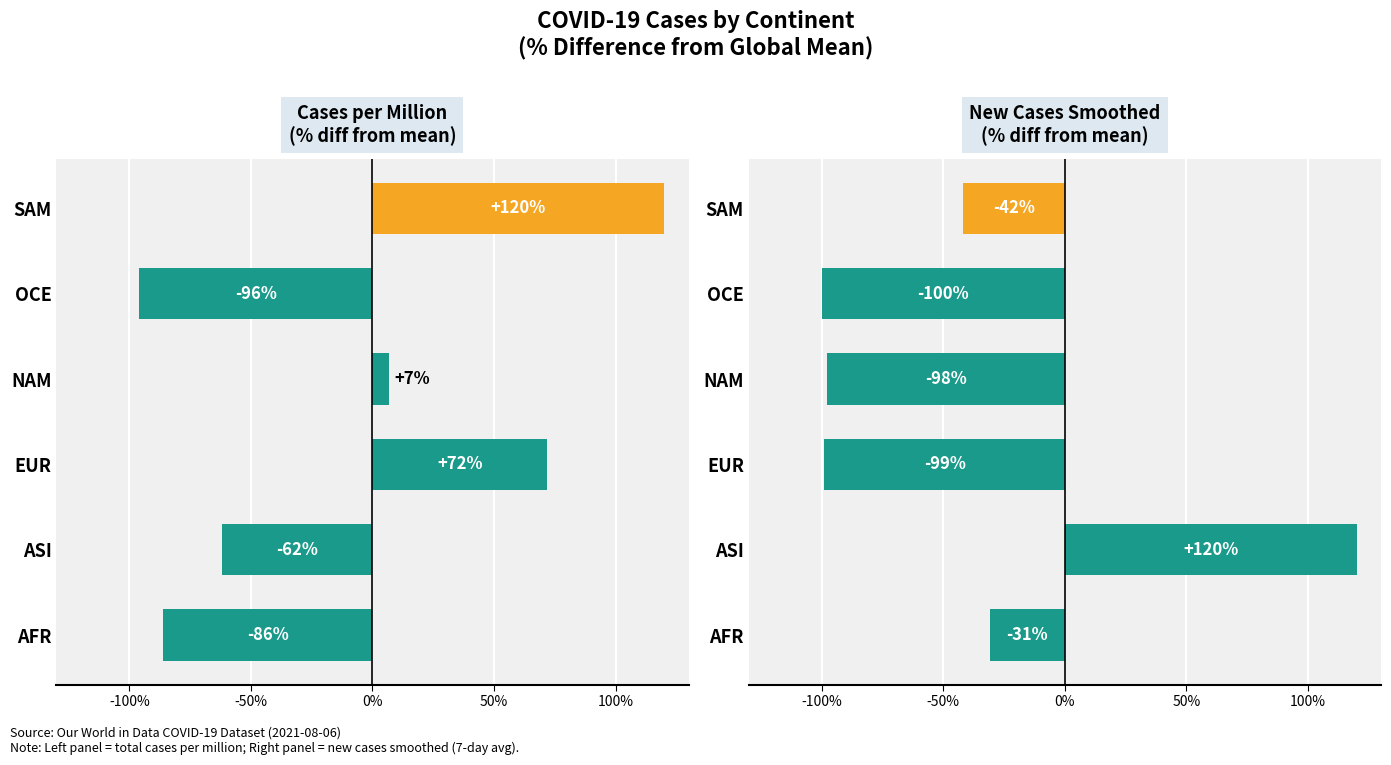

What is the average value?

-42